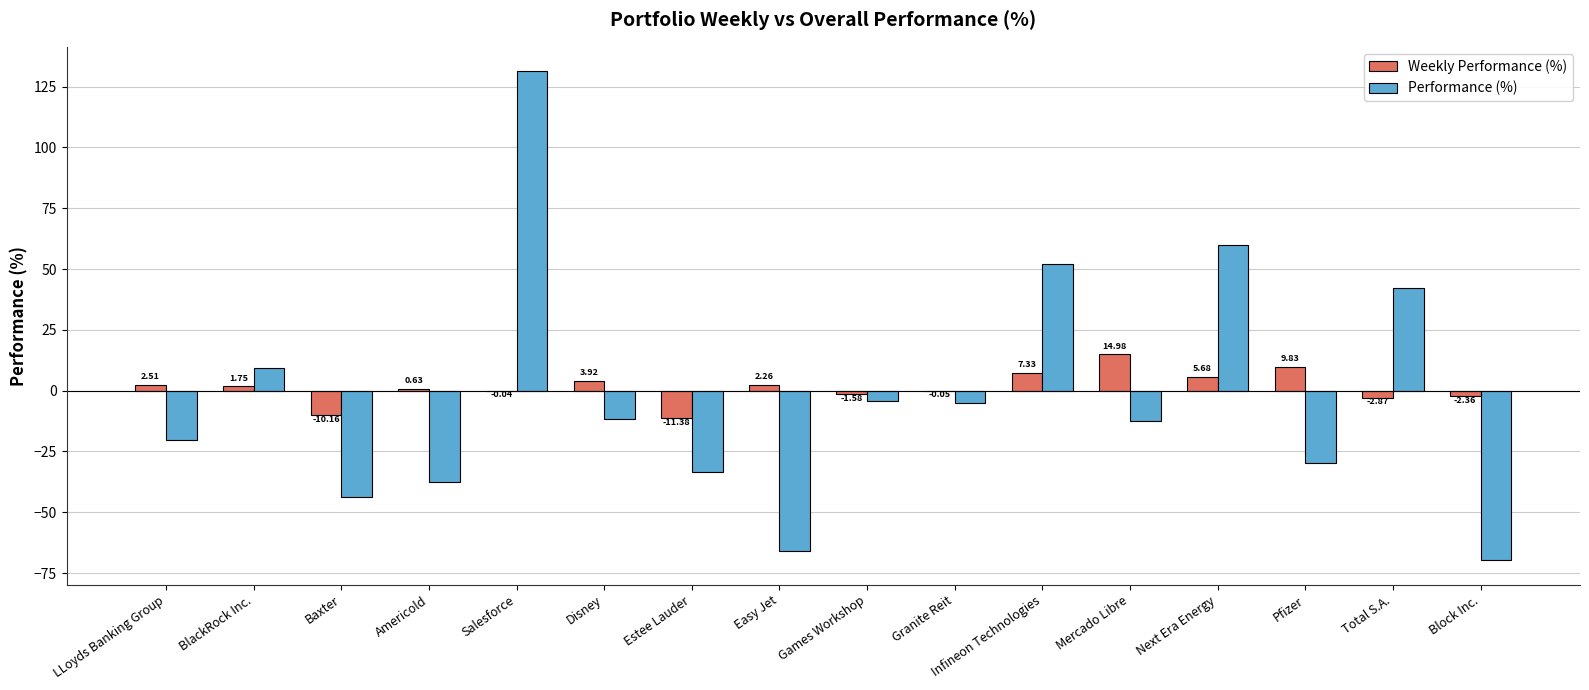

At which category does the chart reach its peak across all series?

Salesforce